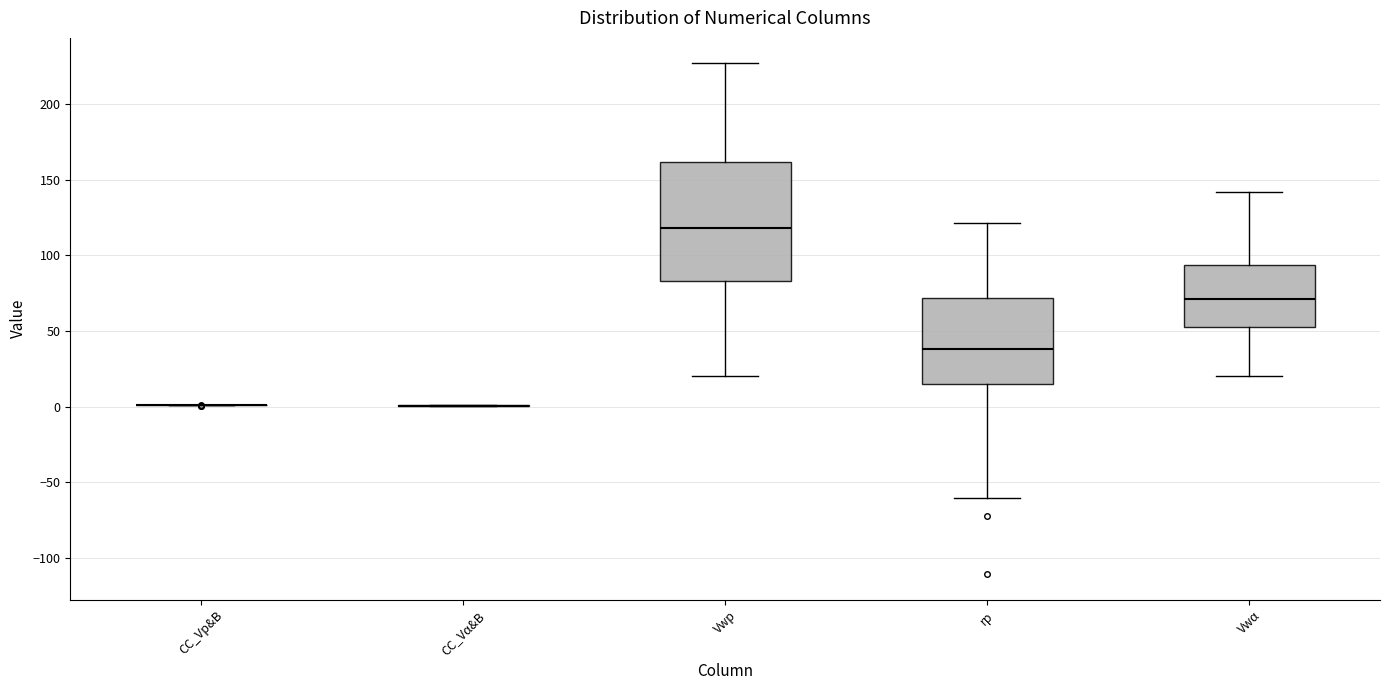

Reading left to right, transcribe this box plot: for each box, give where its median line is, the range the box spans, and where its two whiskers end, as read against the y-axis. The values are not printed on the chart, so give them approximately, as read against the axis.

CC_Vp&B: box collapsed to a line at 0, whiskers 0 to 0
CC_Vα&B: box collapsed to a line at 0, whiskers 0 to 0
Vwp: median 120, box 85 to 160, whiskers 20 to 225
rp: median 40, box 15 to 70, whiskers -60 to 120
Vwα: median 70, box 55 to 95, whiskers 20 to 140